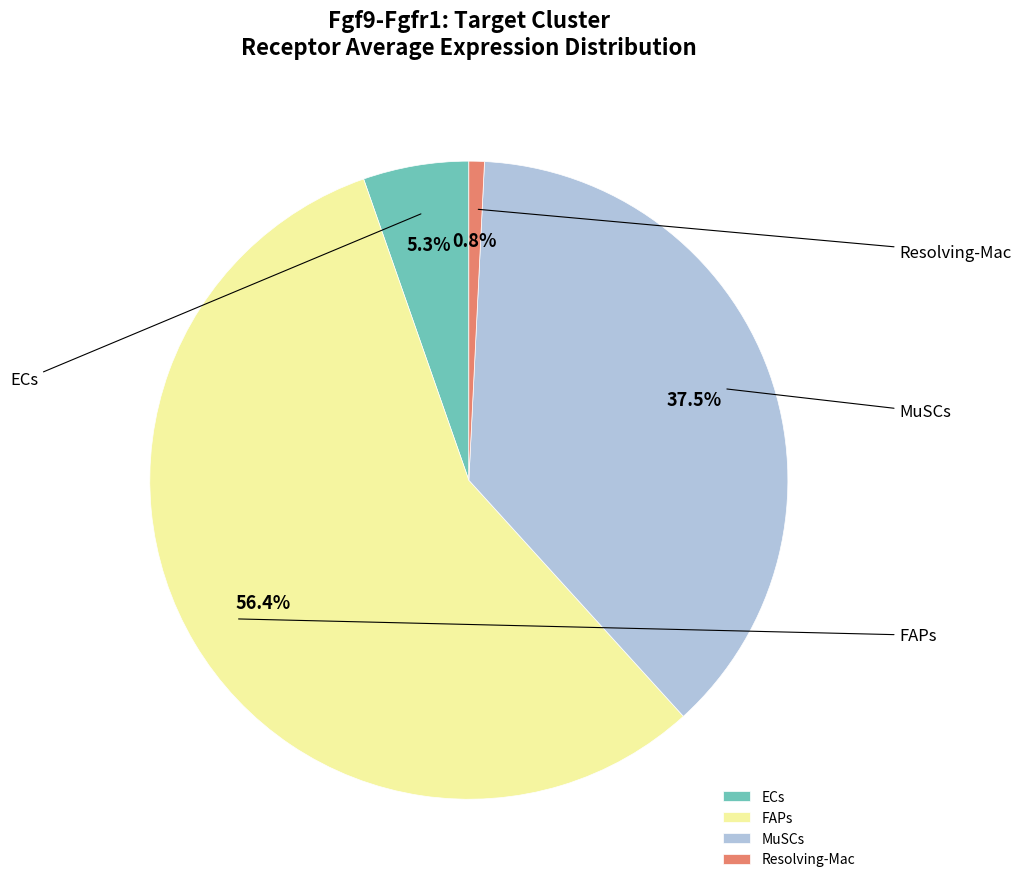

Count the number of slices in the pie.

4